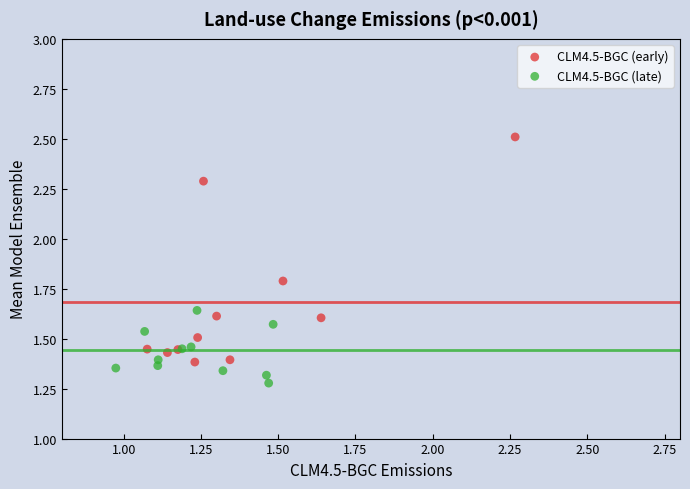

Which series reaches the maximum Y coordinate?

CLM4.5-BGC (early)